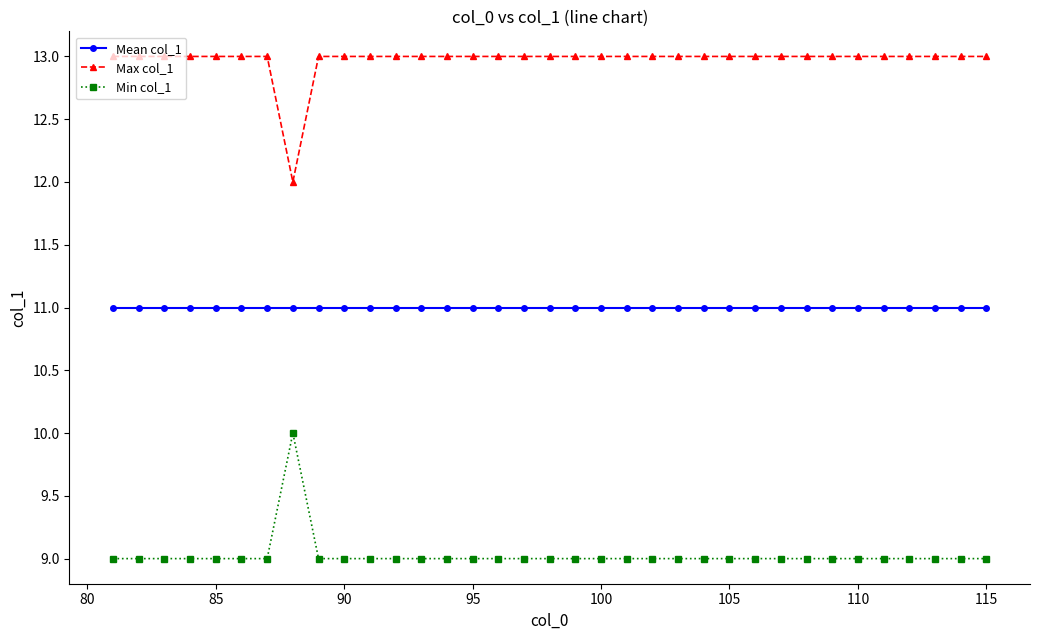

What is the value of the Mean col_1 point at the 19th from the left?

11